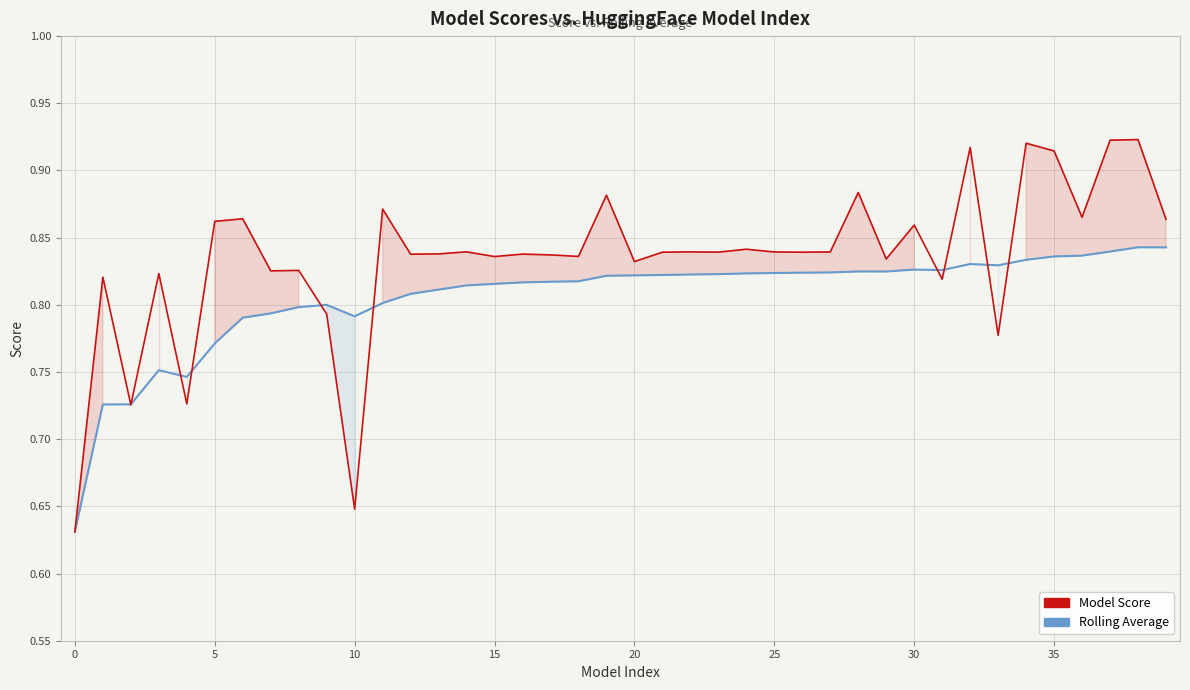

What is the average value of the Model Score series?

0.8